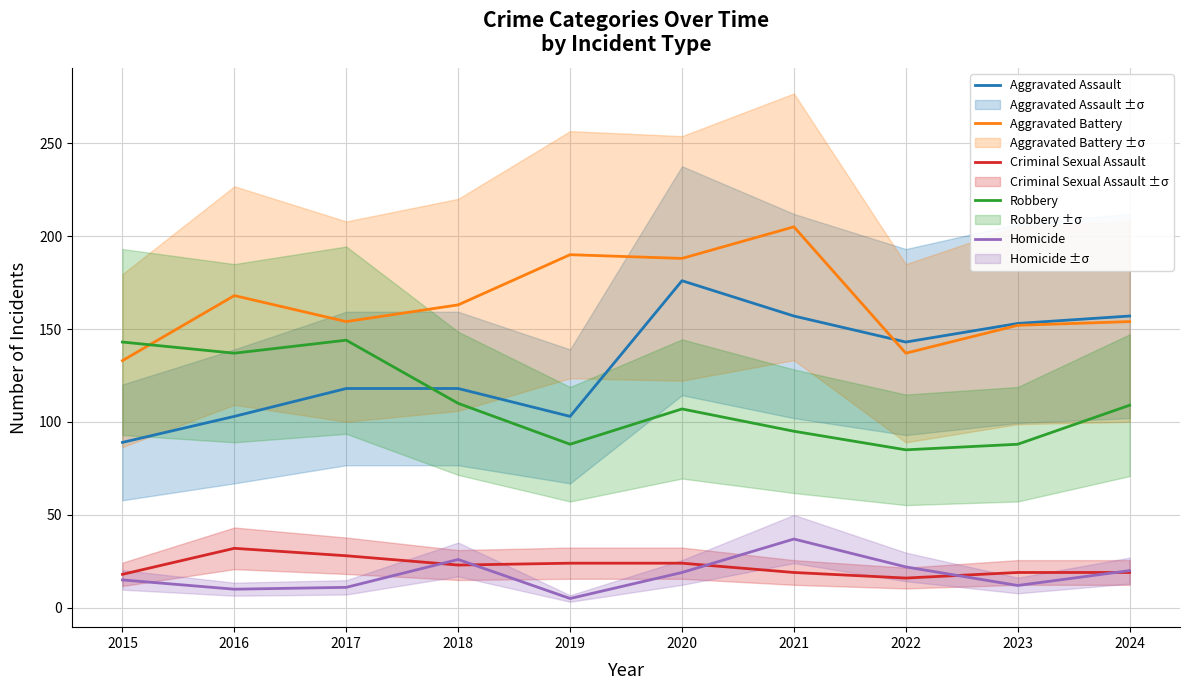

What are all the series names shown in the legend?

Aggravated Assault, Aggravated Battery, Criminal Sexual Assault, Robbery, Homicide